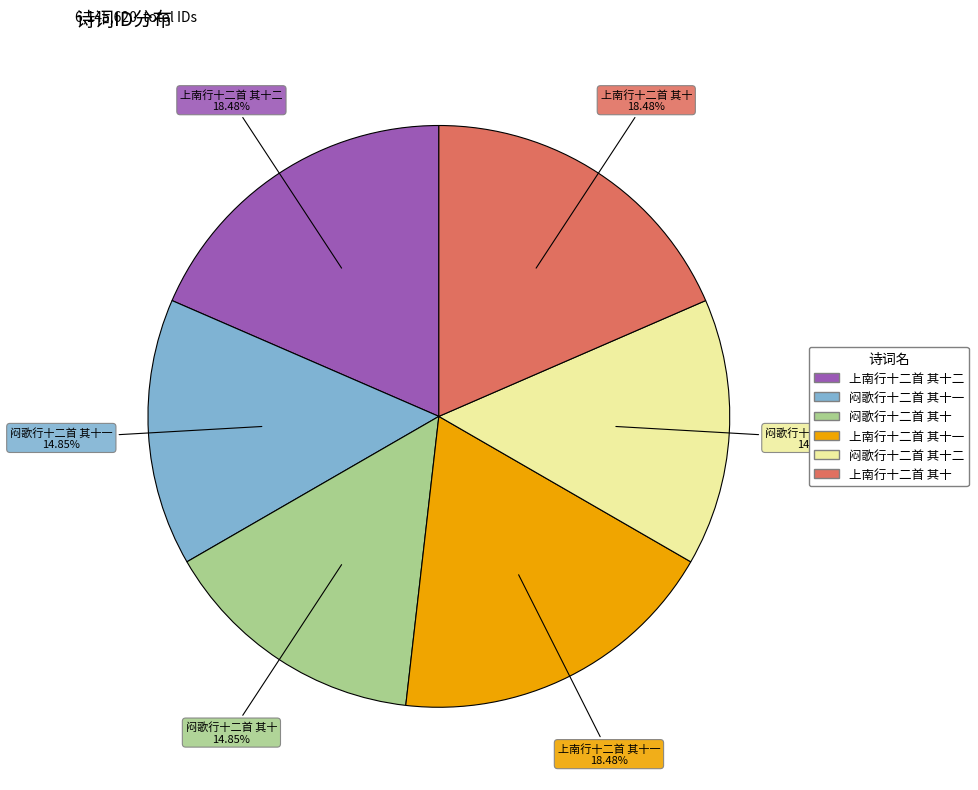

Is there any slice that represents more than half of the pie?

No